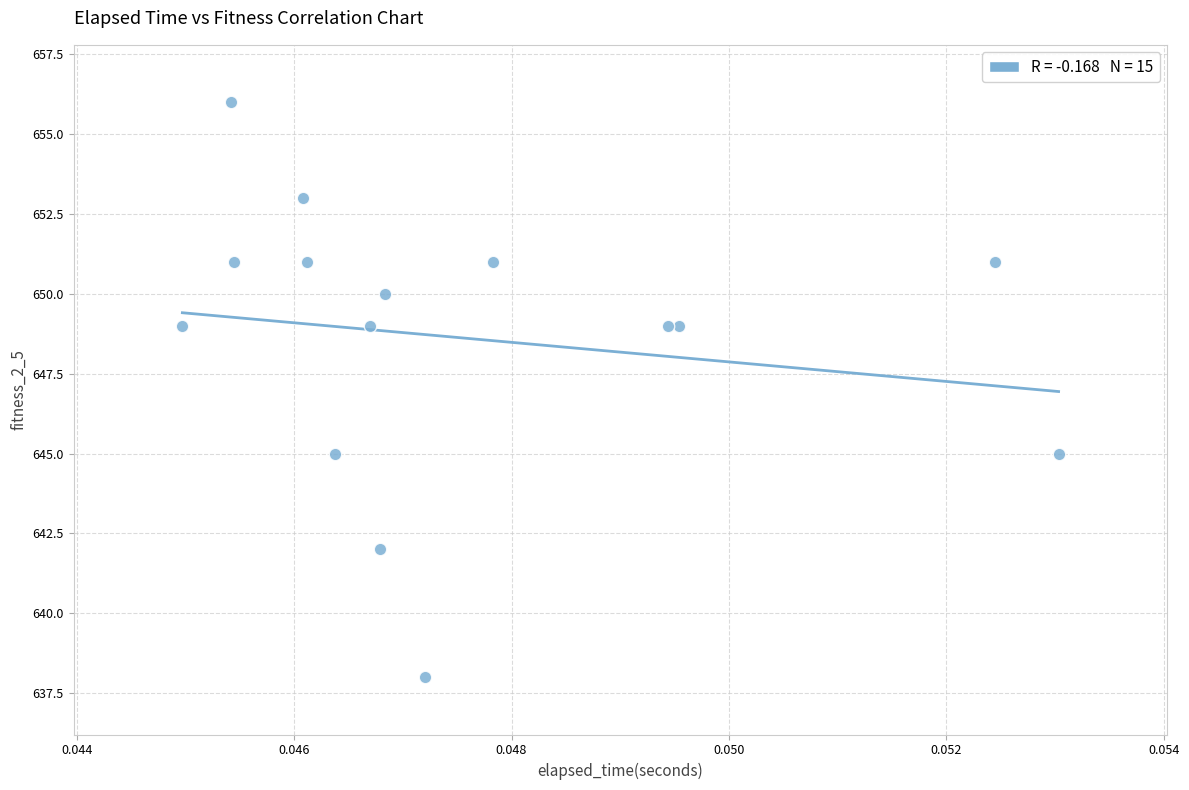

What is the range of Y values (max minus min)?

18